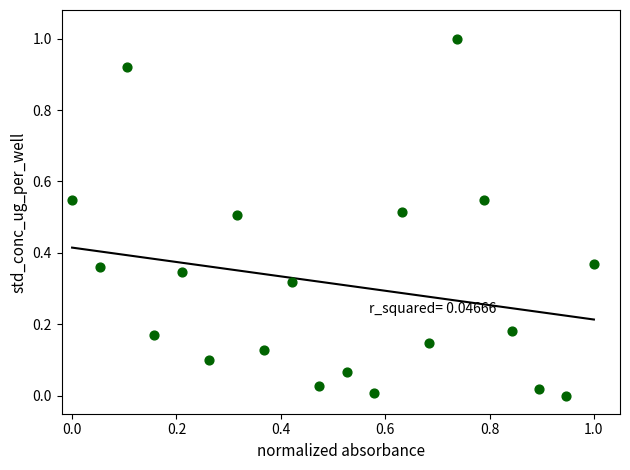

What is the range of X values (max minus min)?

1.0